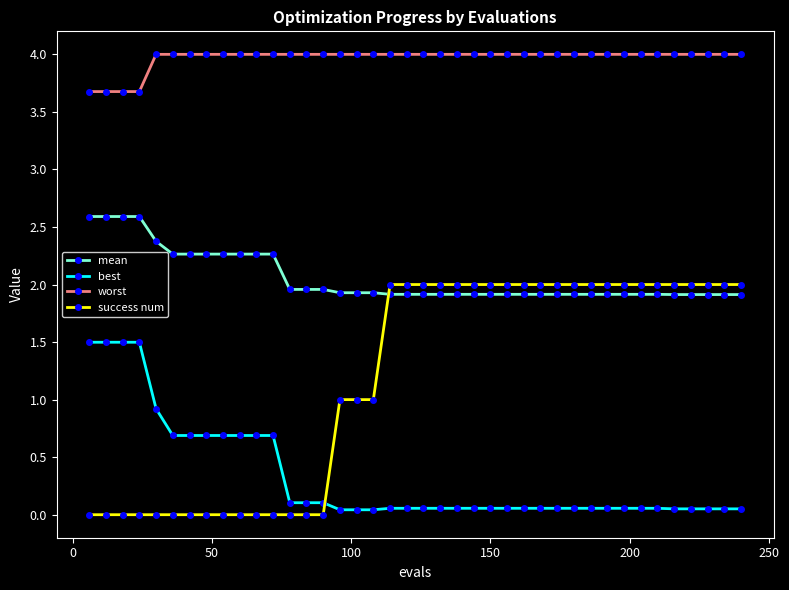

What is the lowest value of the mean series?

1.9